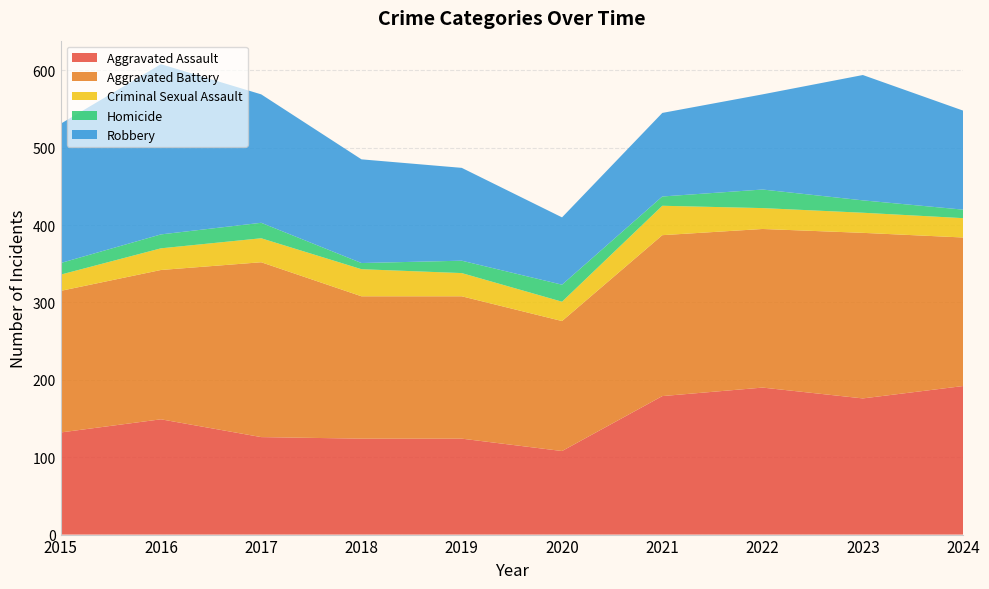

Reading left to right, transcribe all the data shown in this chart.

Aggravated Assault: 2015=132	2016=149	2017=126	2018=124	2019=124	2020=108	2021=179	2022=190	2023=176	2024=192
Aggravated Battery: 2015=183	2016=193	2017=226	2018=184	2019=184	2020=168	2021=208	2022=205	2023=214	2024=192
Criminal Sexual Assault: 2015=21	2016=28	2017=31	2018=35	2019=30	2020=25	2021=38	2022=27	2023=26	2024=25
Homicide: 2015=15	2016=18	2017=20	2018=8	2019=16	2020=22	2021=12	2022=24	2023=16	2024=11
Robbery: 2015=180	2016=220	2017=166	2018=134	2019=120	2020=87	2021=108	2022=123	2023=162	2024=128